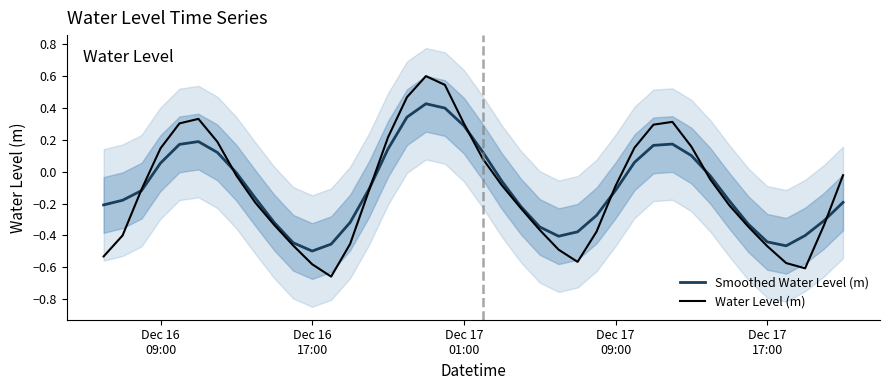

Is this an area chart (filled region under the line)?

No